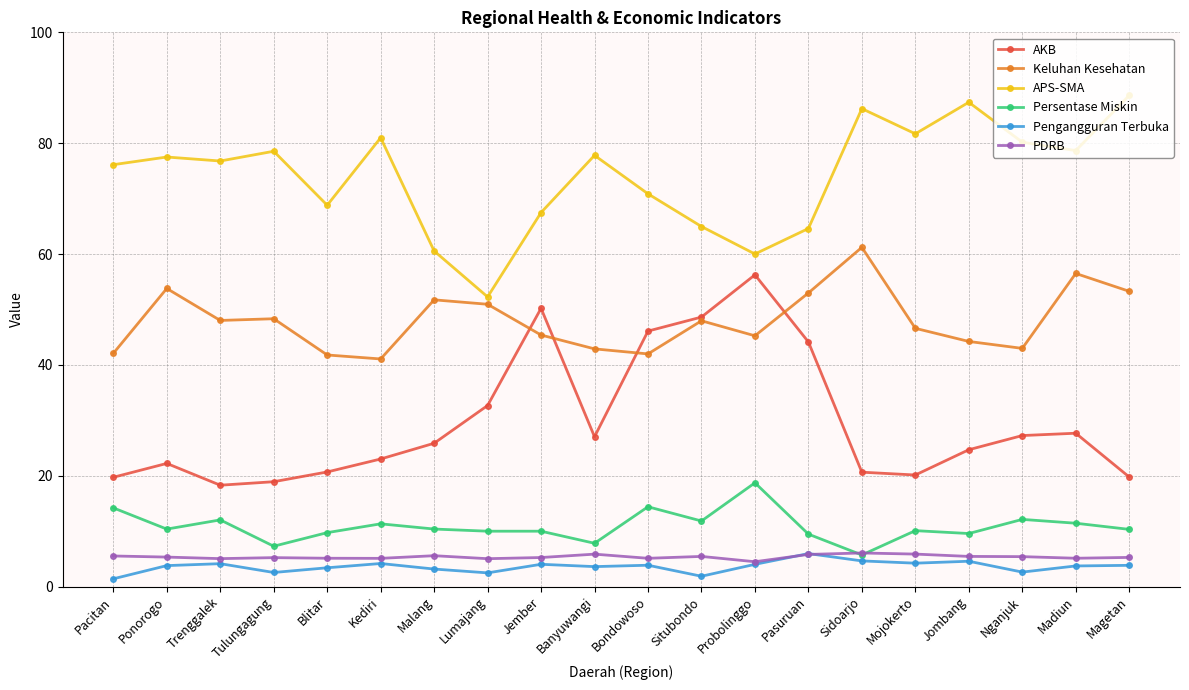

Is it true that APS-SMA equals 48.4 at Tulungagung?

False